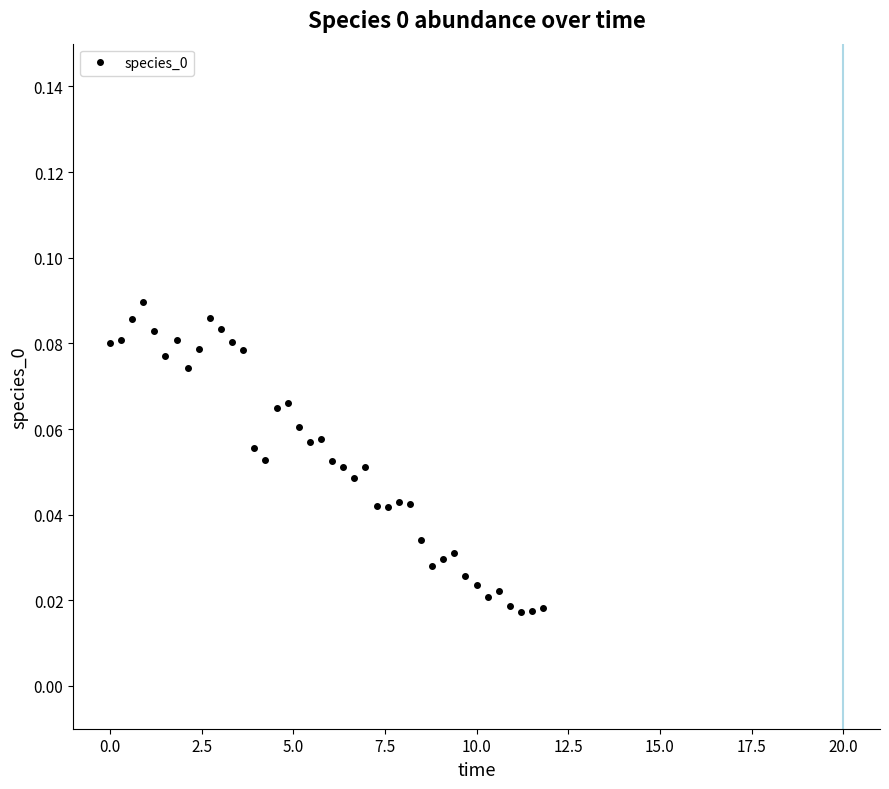

Count the values in the range 0 to 1.

40